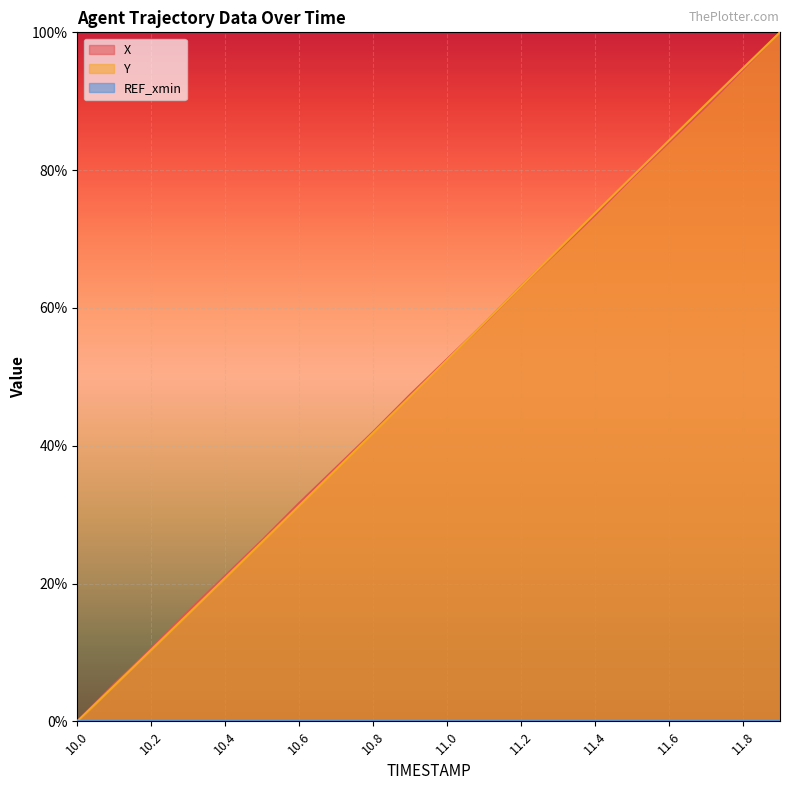

What is the value of the X point at the 14th from the left?

68.3